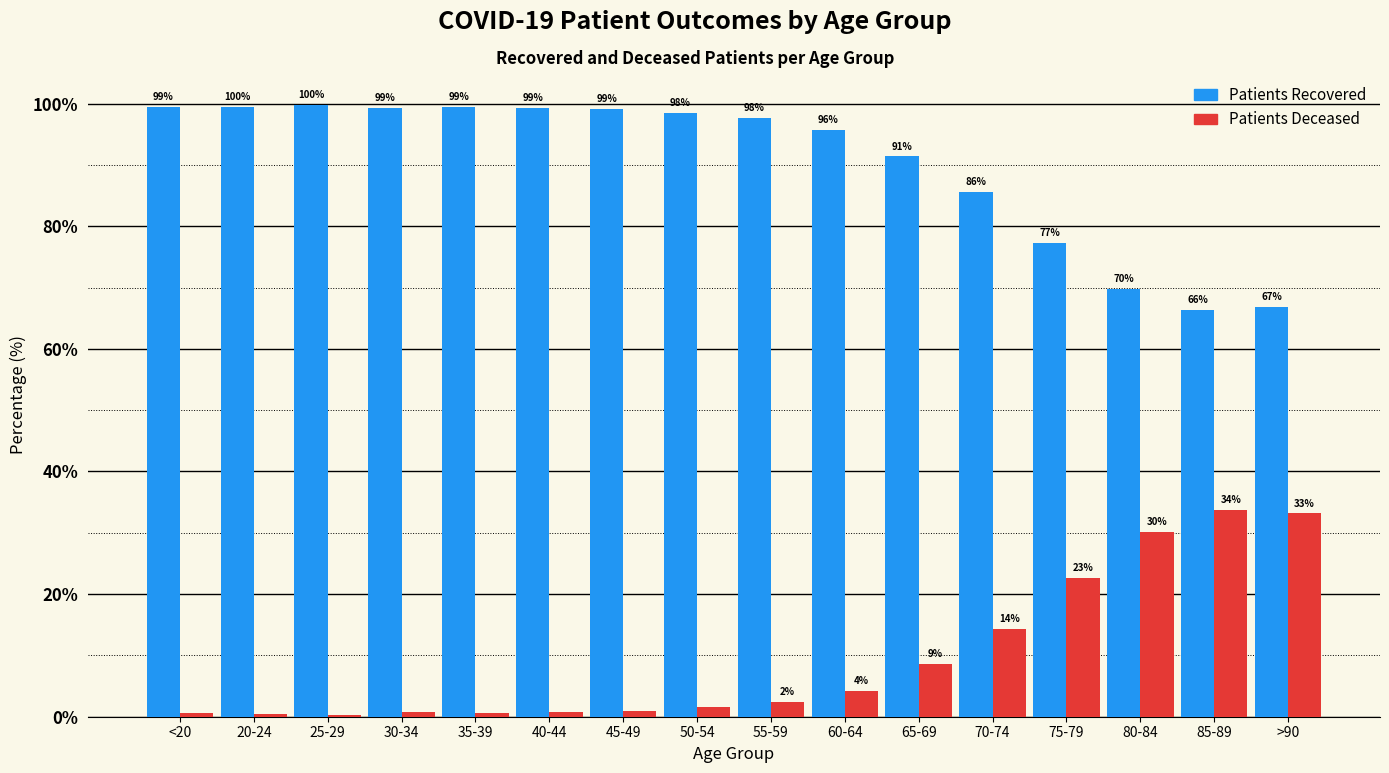

What is the total value across all series at 35-39?

100.0